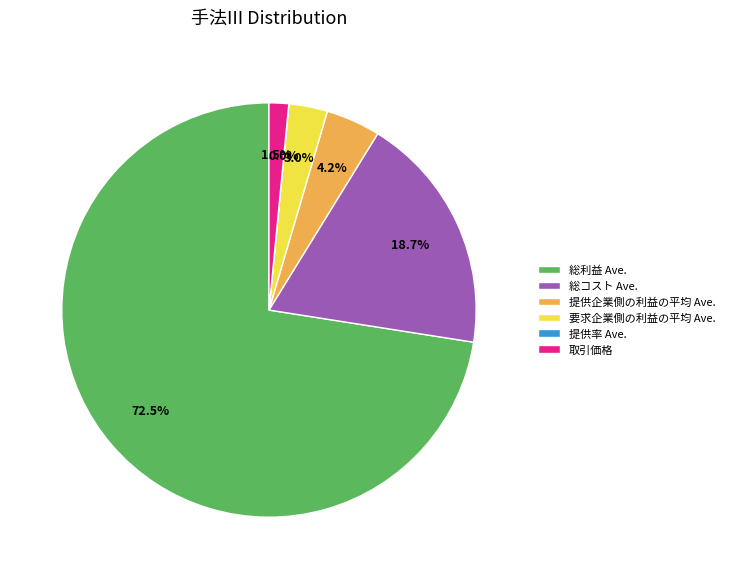

Which slice is the largest?

総利益 Ave.